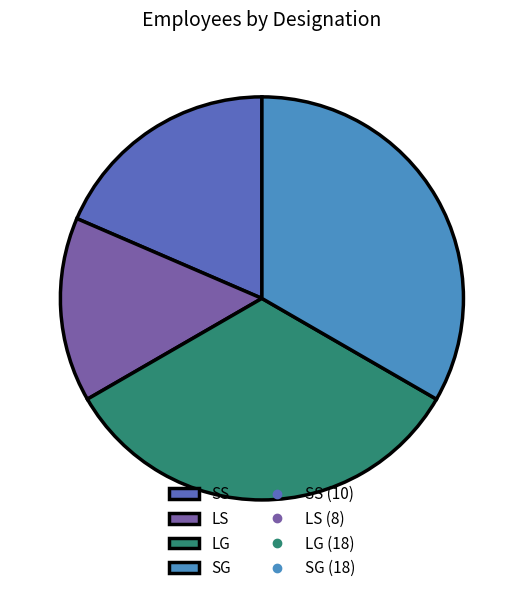

Count the number of slices in the pie.

4